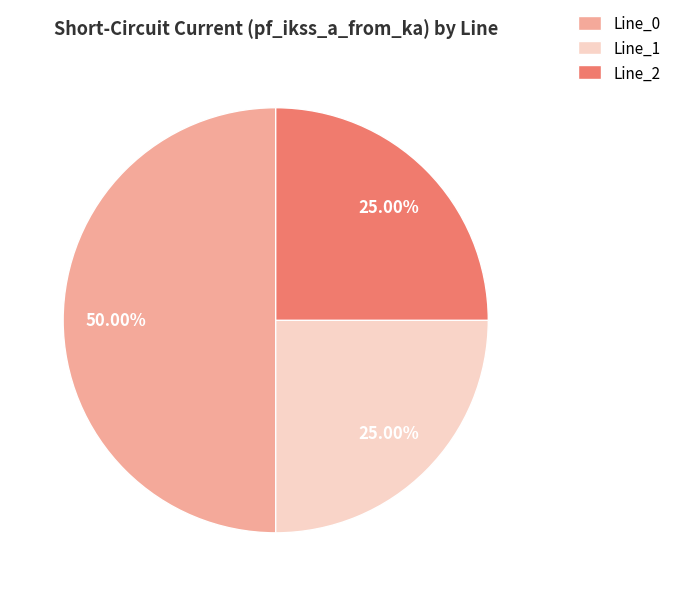

What is the ratio of the value at Line_2 to the value at Line_1?

1.0